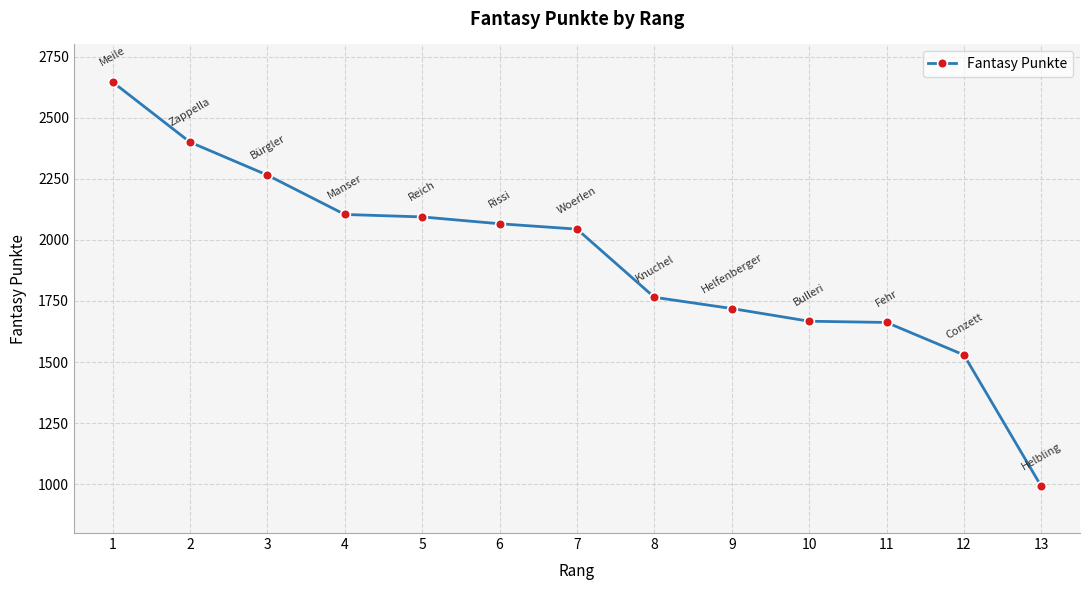

The chart shows a value of 1765 at 8. True or false?

True